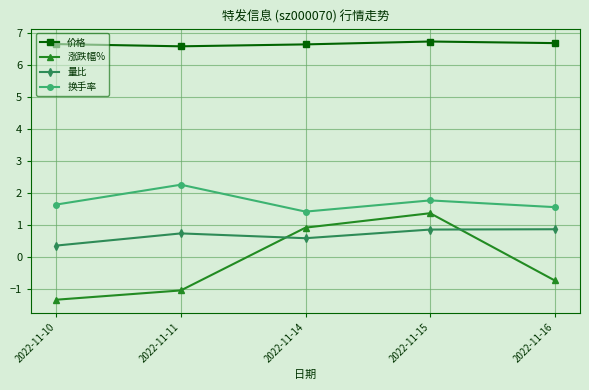

True or false: 价格 and 换手率 intersect in this chart.

False